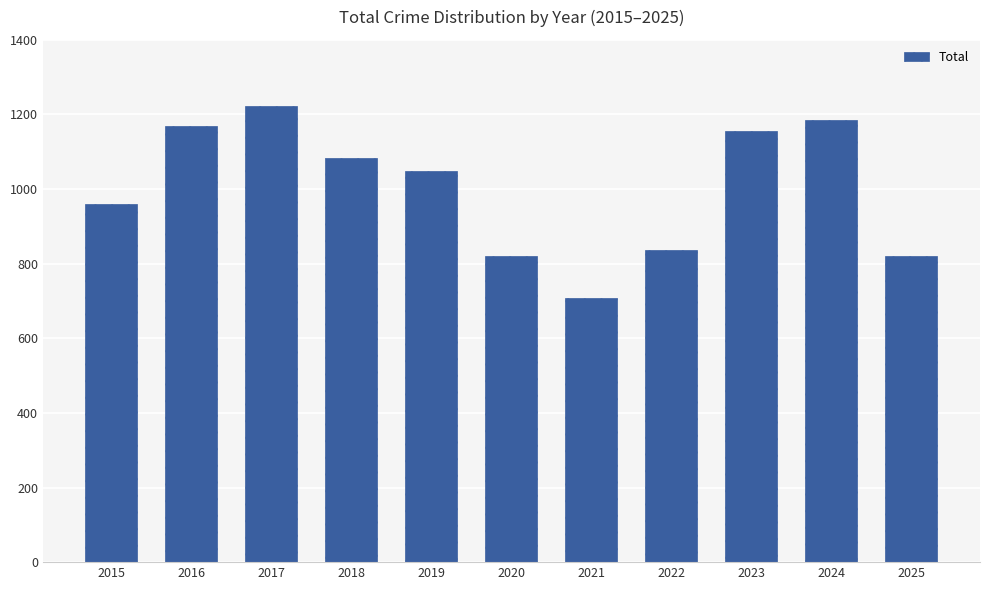

How many data points are less than 1048?

5